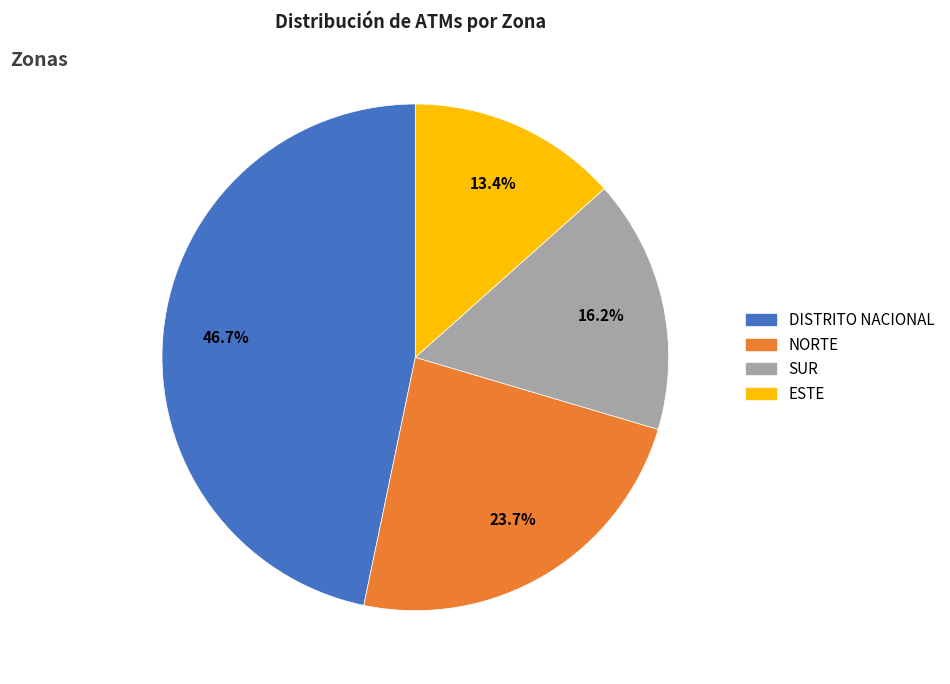

Does any single category account for the majority?

No